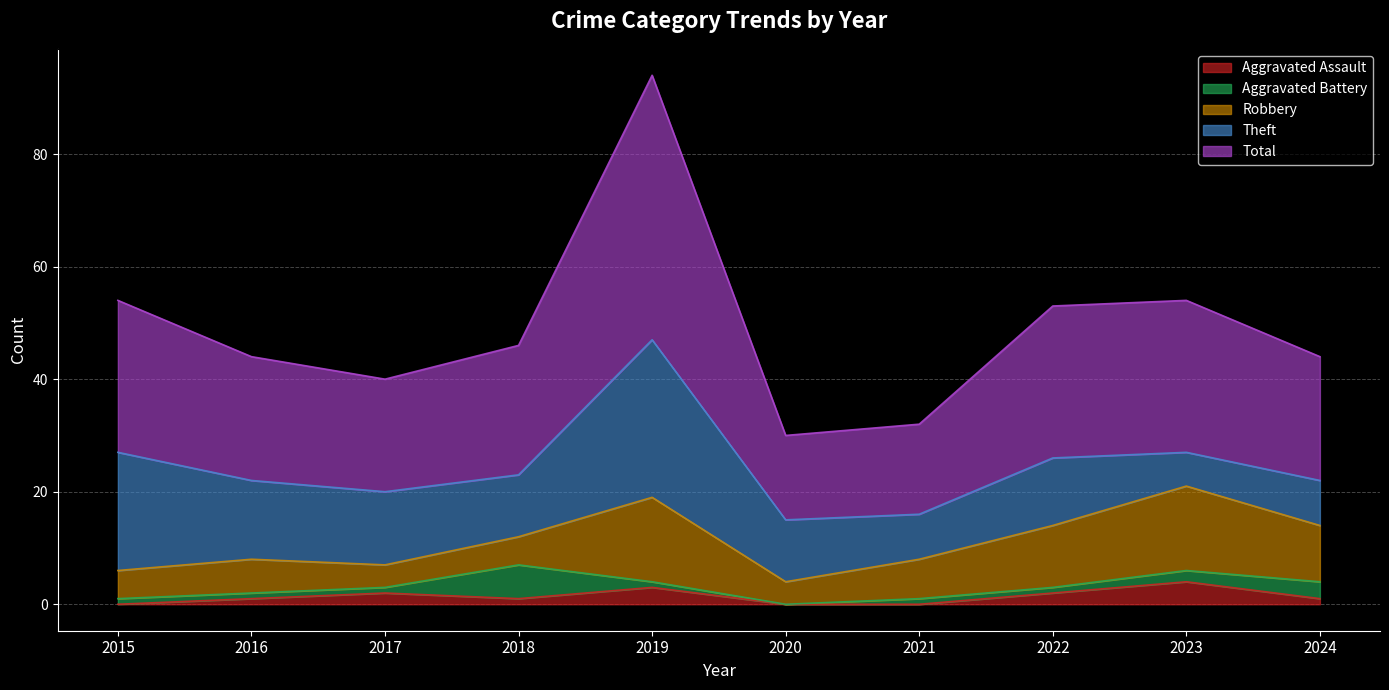

What is the difference between the second highest and minimum values in the Theft series?

15